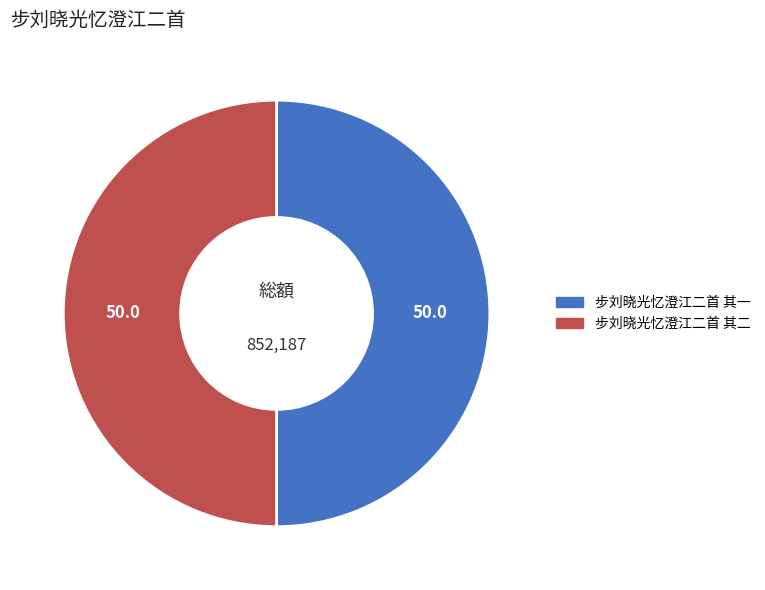

Approximately how many times larger is the value at 步刘晓光忆澄江二首 其一 compared to 步刘晓光忆澄江二首 其二?

1.0